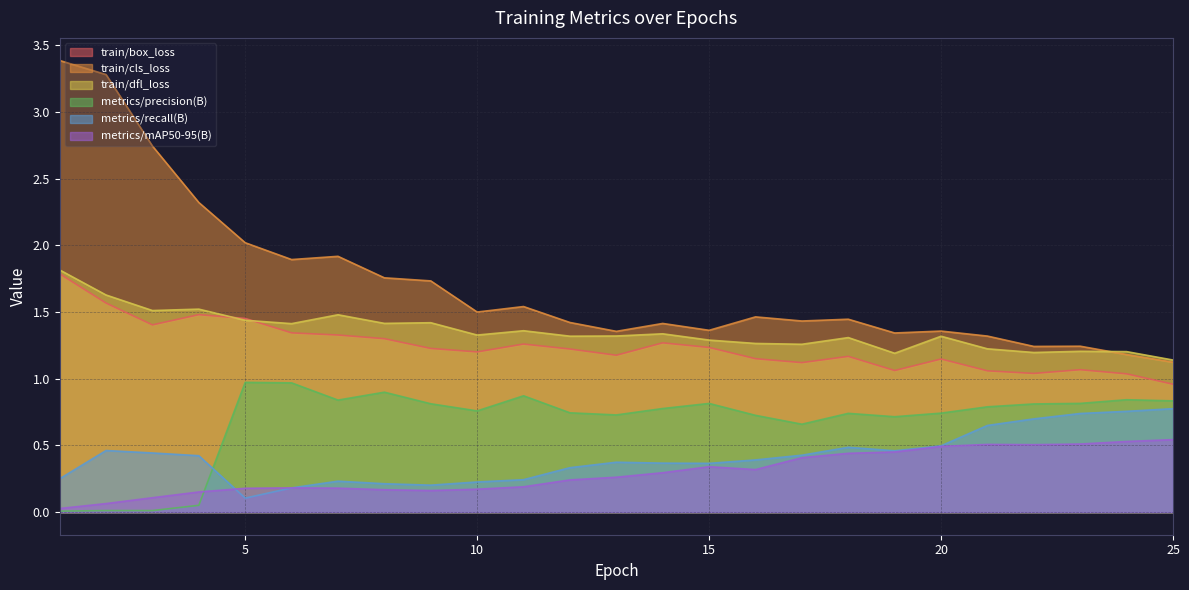

True or false: metrics/mAP50-95(B) and train/dfl_loss cross at least once.

False